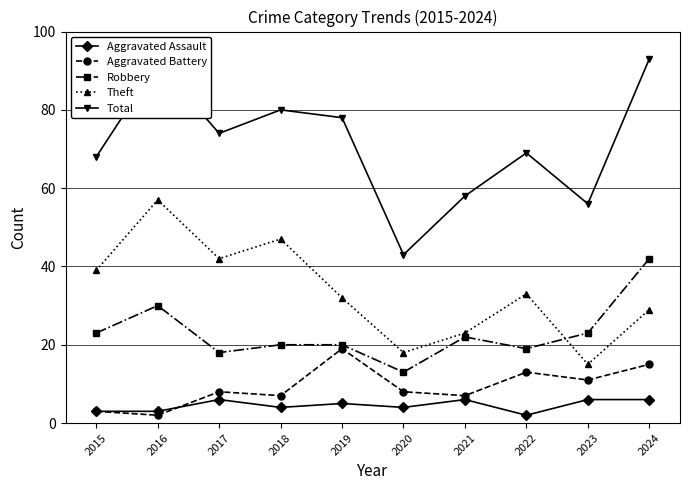

What is the approximate value of Total at 2017, to the nearest 5?

75